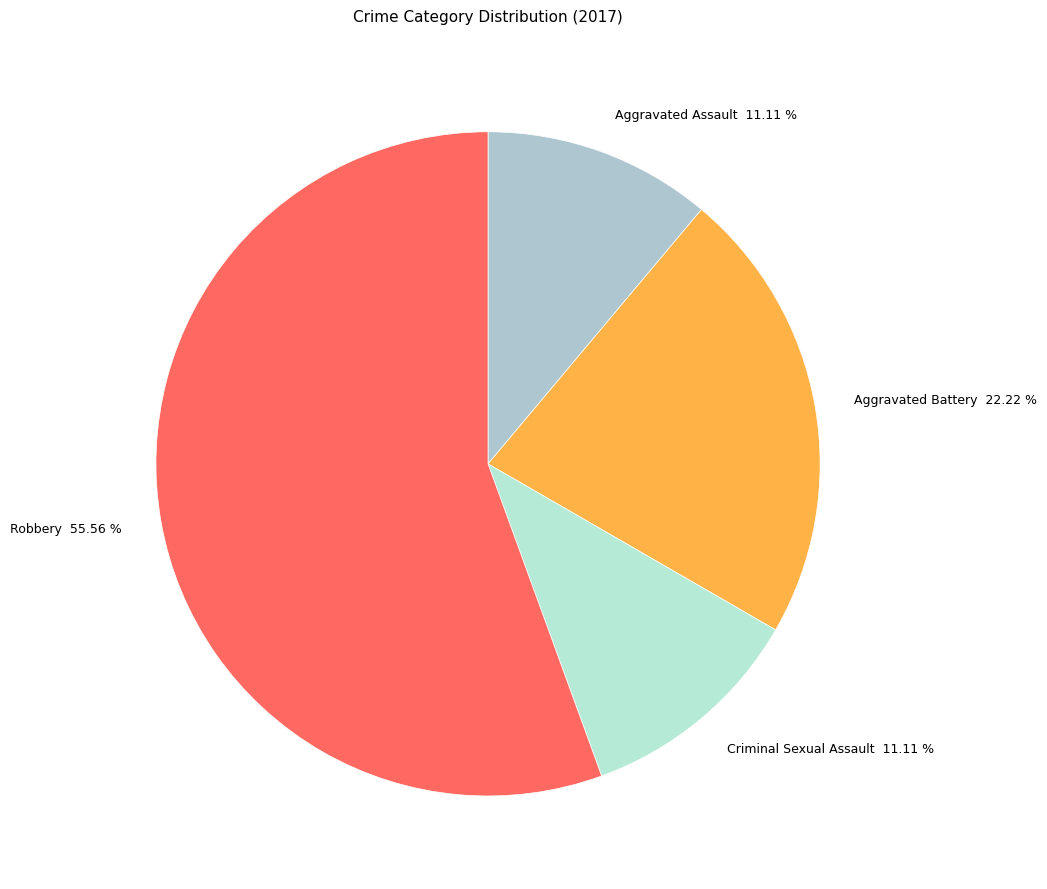

What percentage is NOT represented by Aggravated Battery?

77.8%